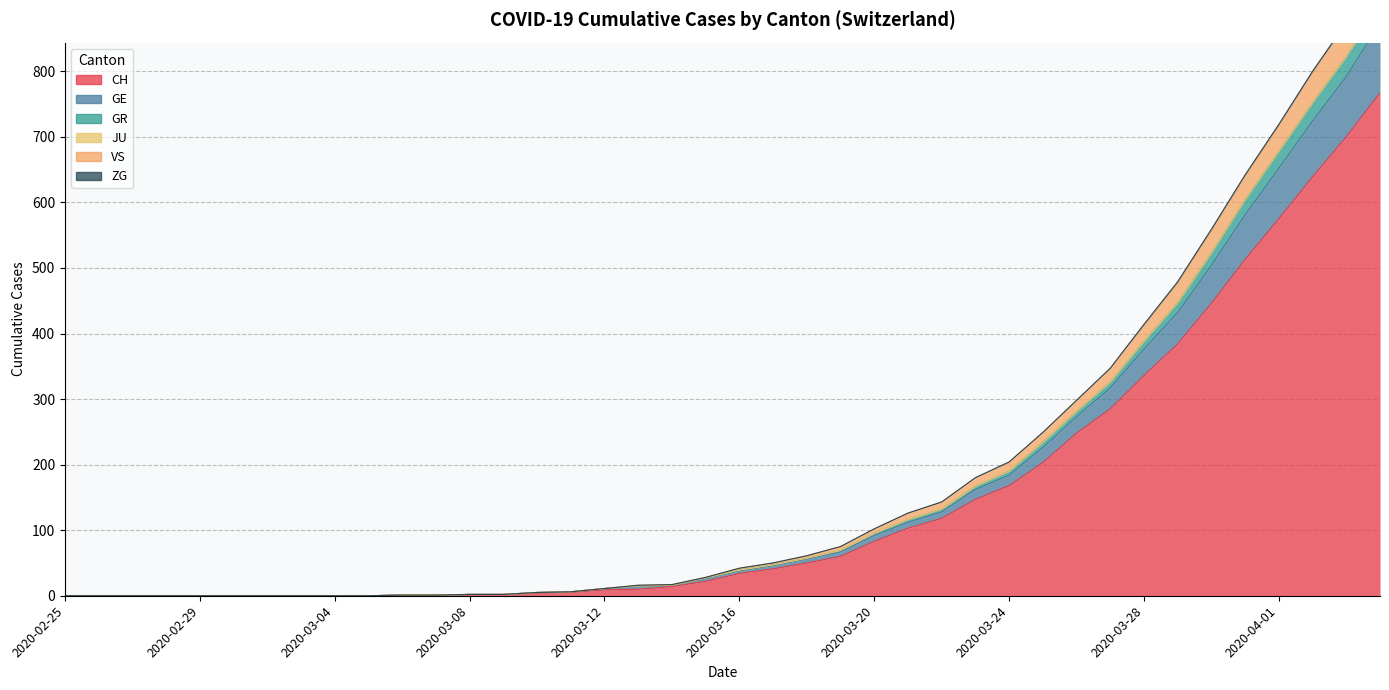

True or false: CH has a value of 147 at 2020-03-20.

False